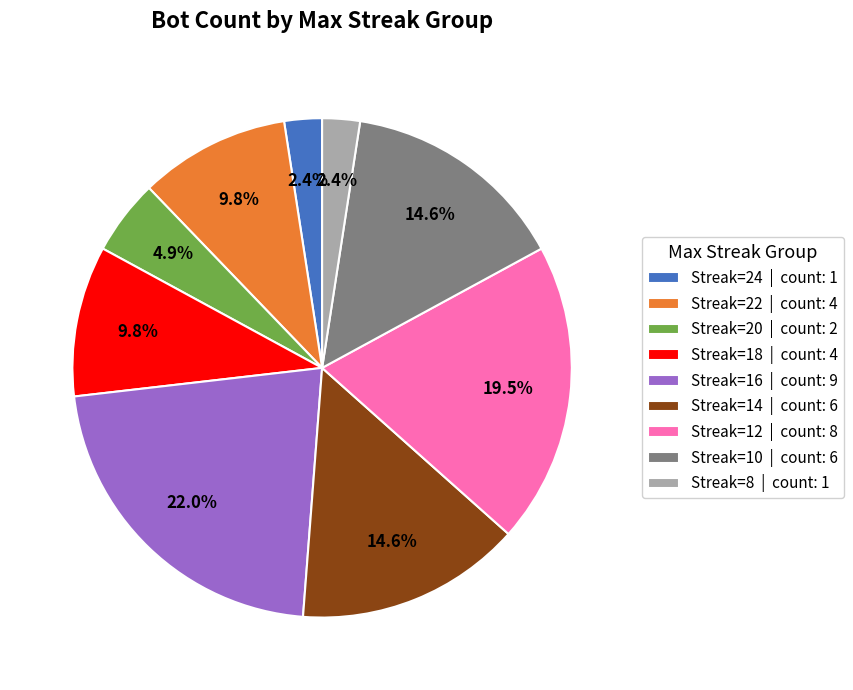

How many segments does this pie chart have?

9